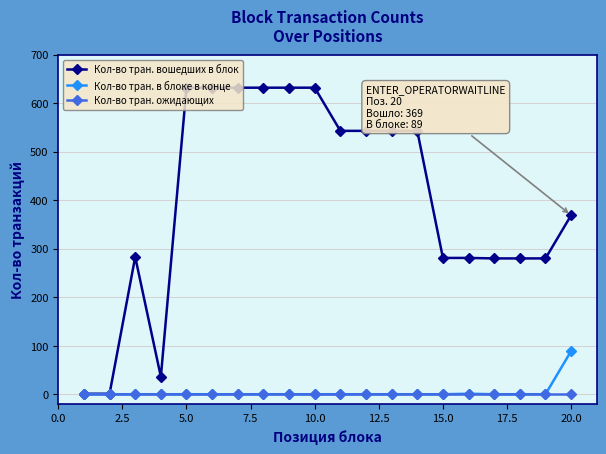

Which series has the widest spread of values?

Кол-во тран. вошедших в блок